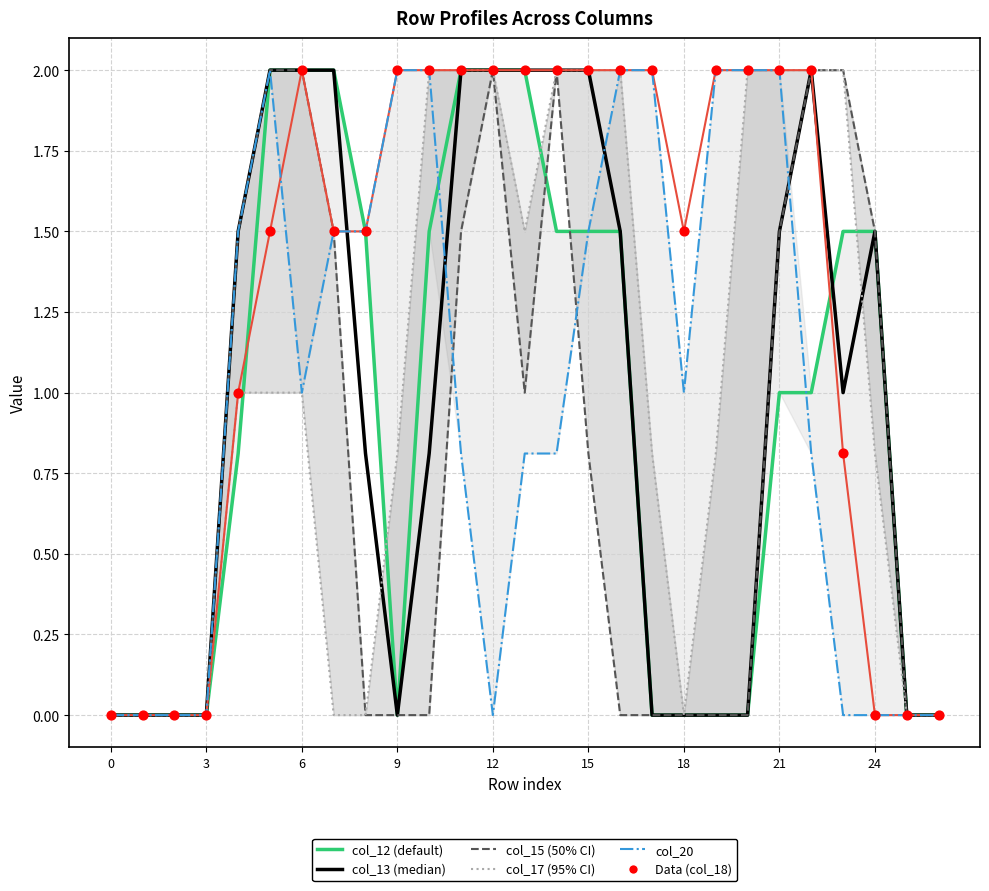

Is the value of col_12 at 2 greater than the value of col_15 at 20?

No